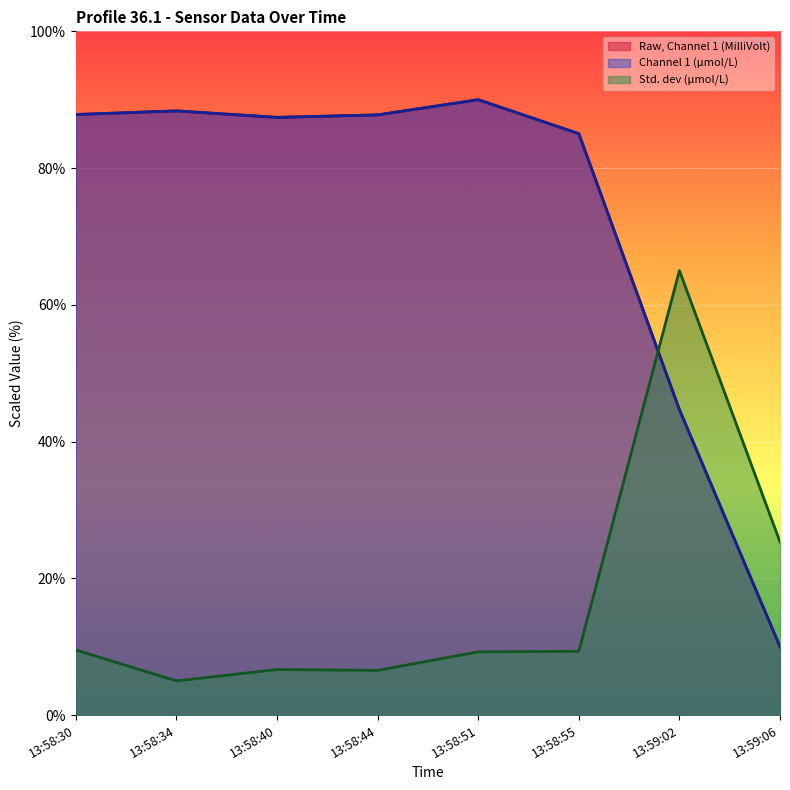

What is the label of the 2nd point from the right?

13:59:02